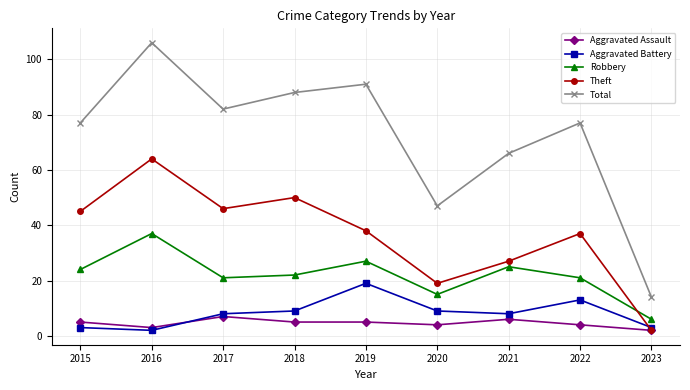

How many interior local valleys does the Robbery series have?

2